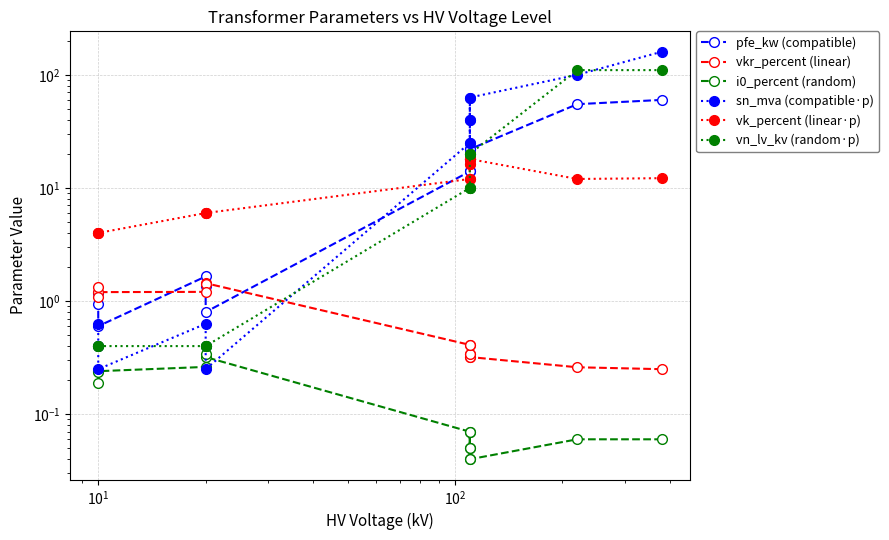

Count the i0_percent (random) values in the range 0 to 1.

14